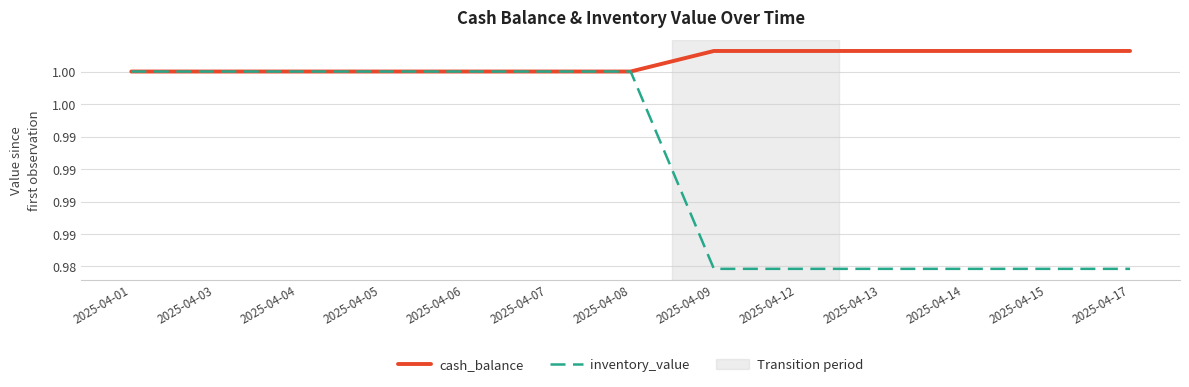

True or false: cash_balance has more than 2 points higher than both neighbors.

False